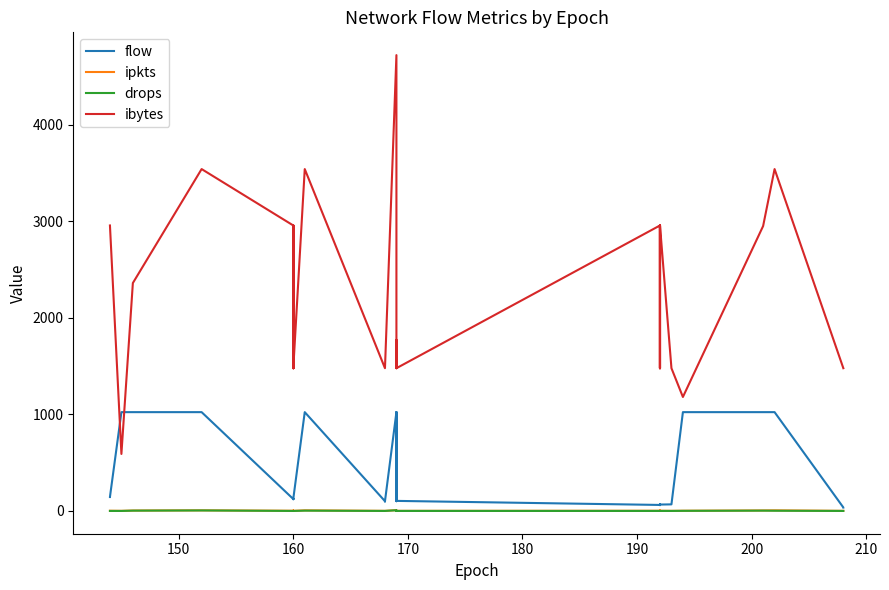

True or false: drops and flow cross at least once.

False